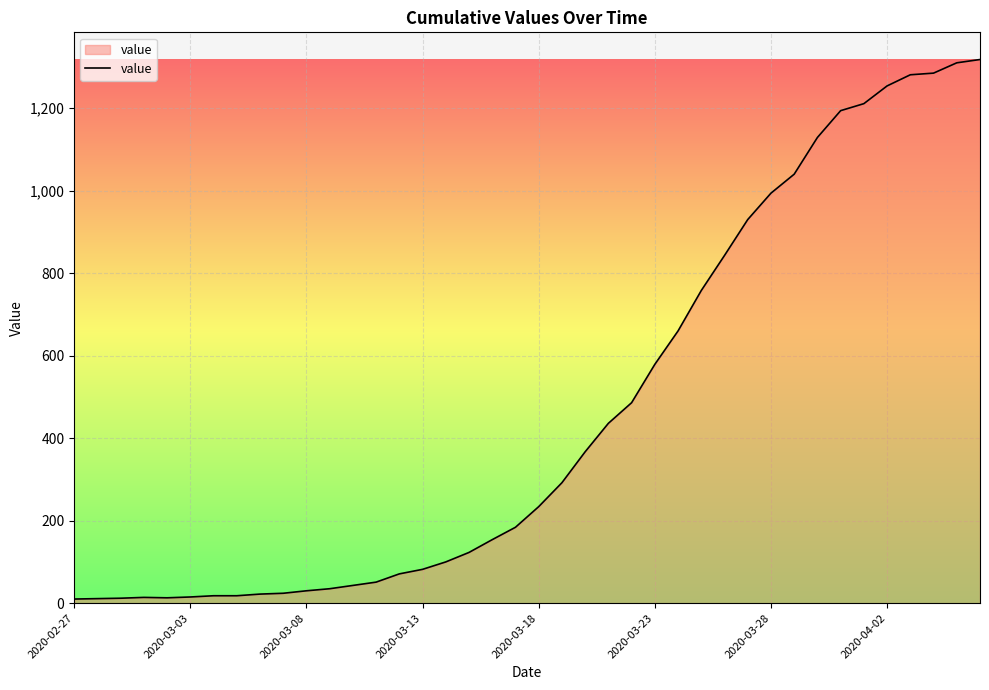

What is the greatest value displayed?

1318